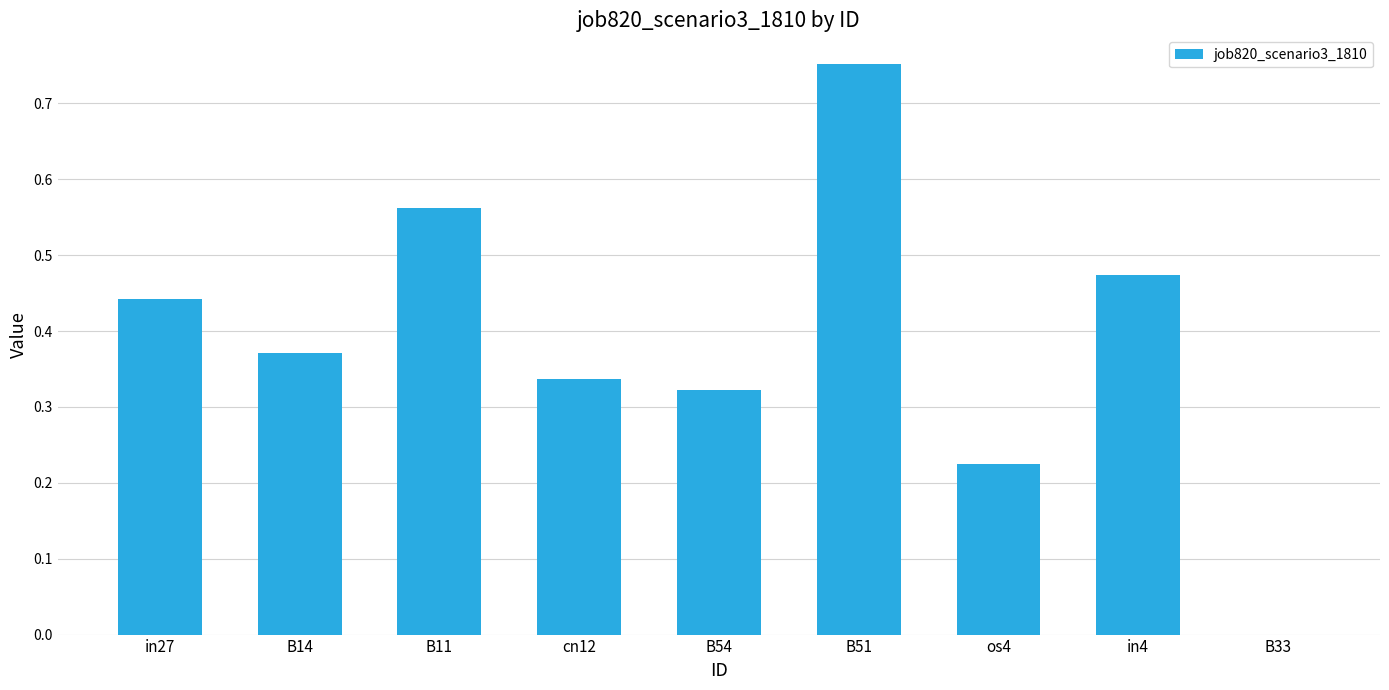

The chart shows a value of 0.0 at B33. True or false?

True